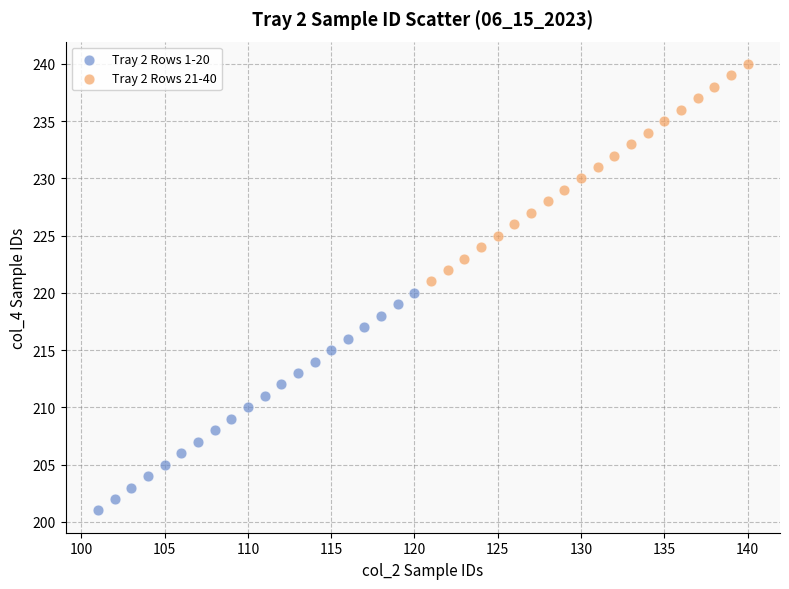

Which series contains the lowest Y value?

Tray 2 Rows 1-20